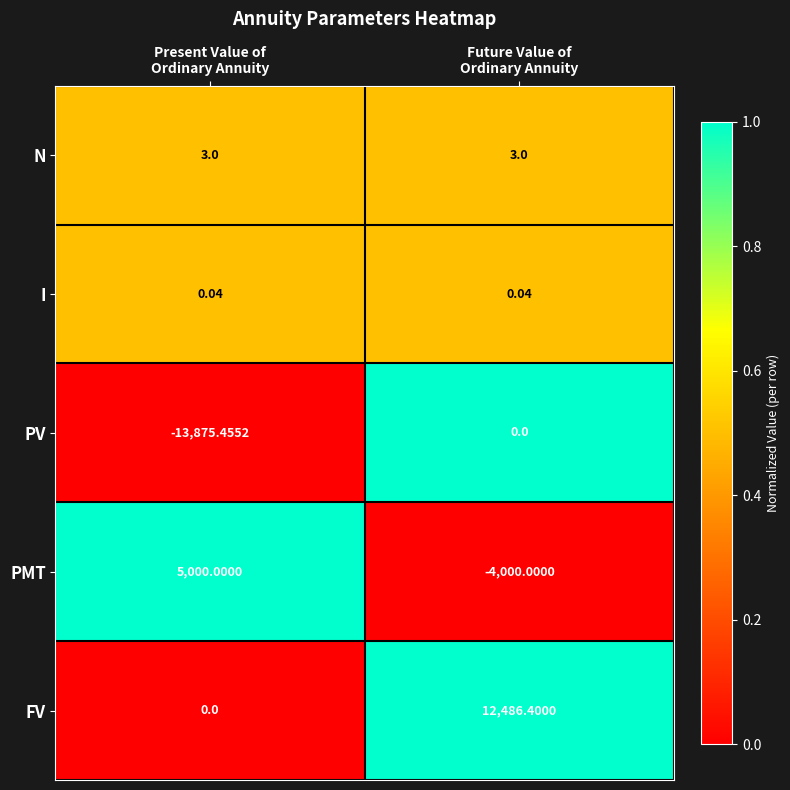

Which series has the largest range (max minus min)?

PV